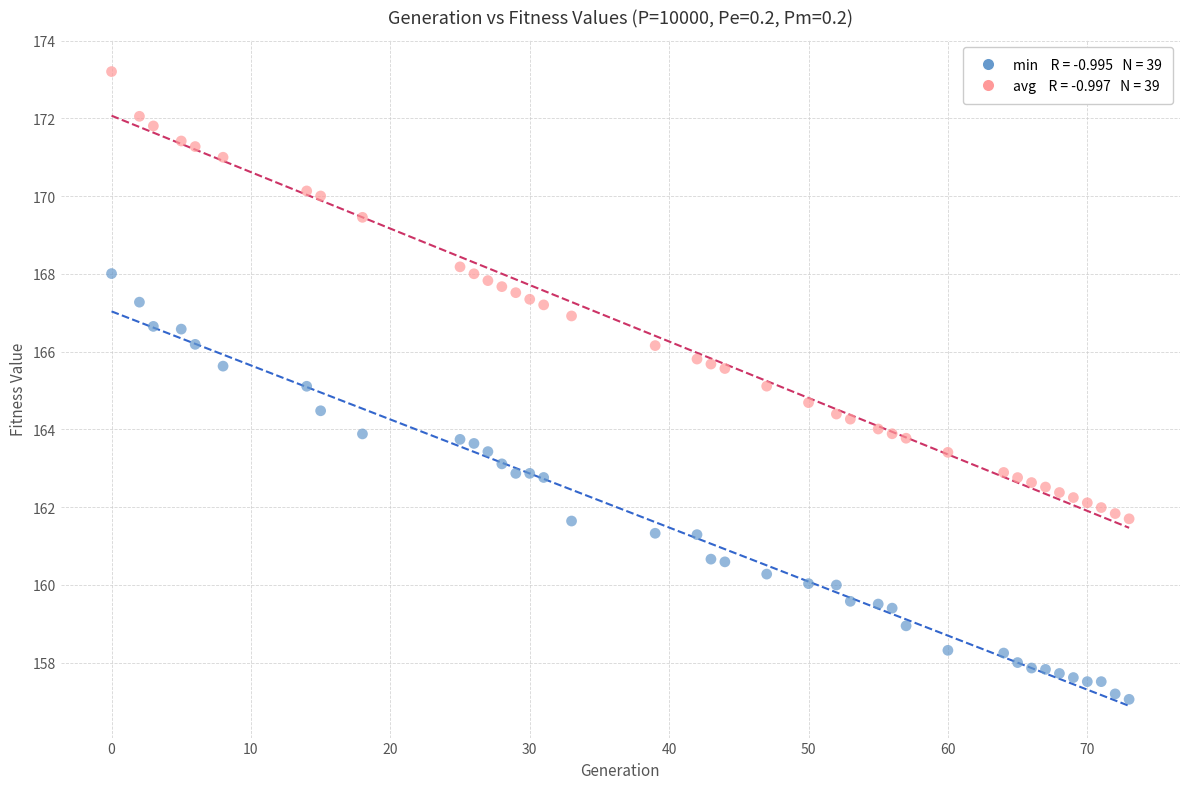

Across all data points, what is the range of X values (max minus min)?

73.0